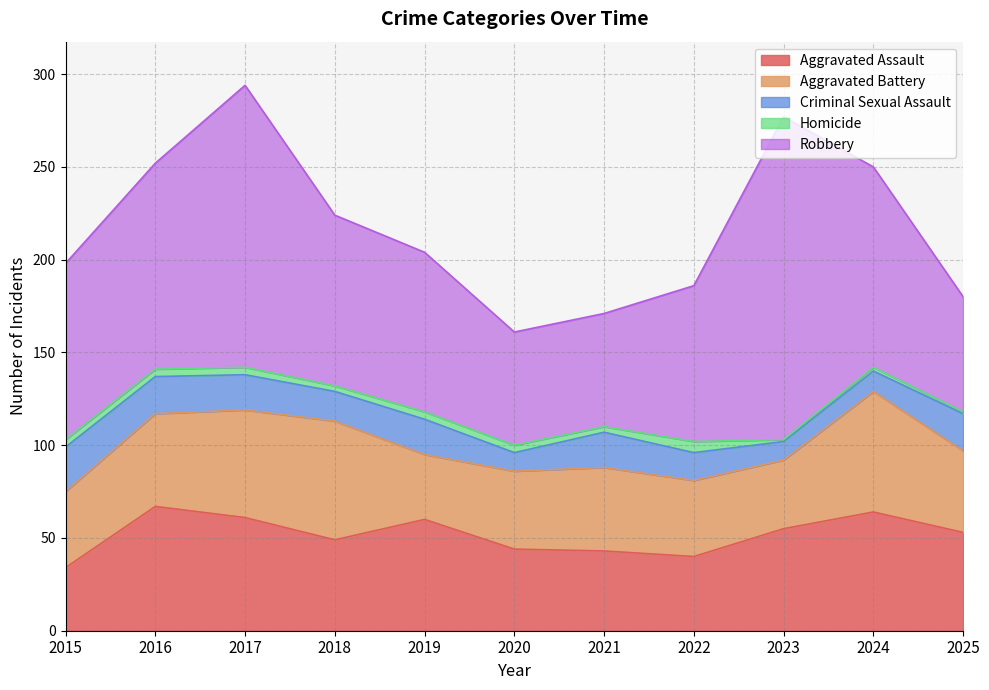

True or false: Homicide has more than 0 interior local peaks.

True